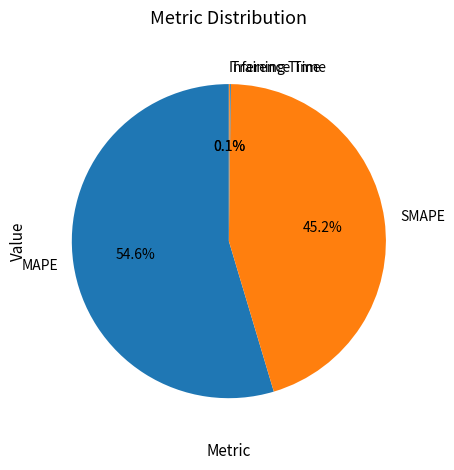

Which category has the biggest portion of the pie?

MAPE